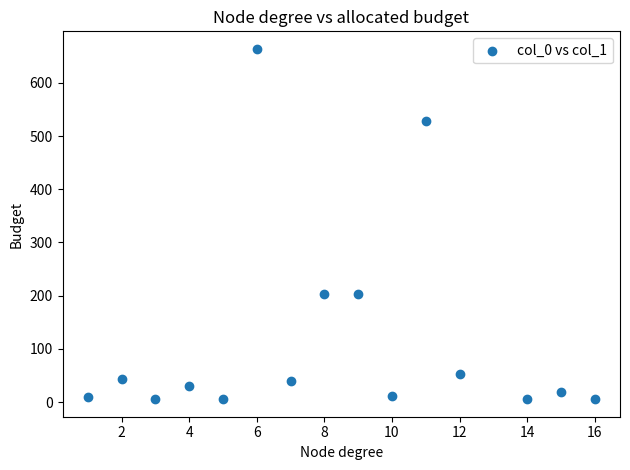

What is the range of X values (max minus min)?

15.0